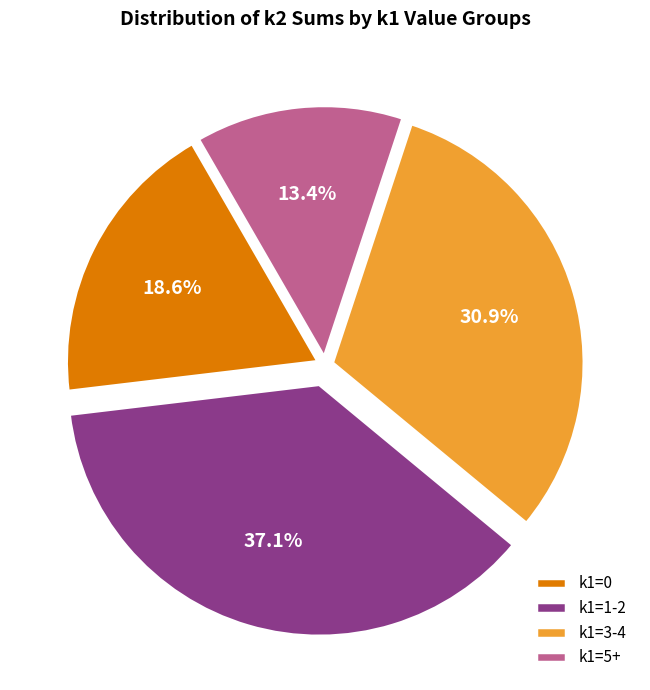

Does k1=3-4 represent more than half of the total?

No